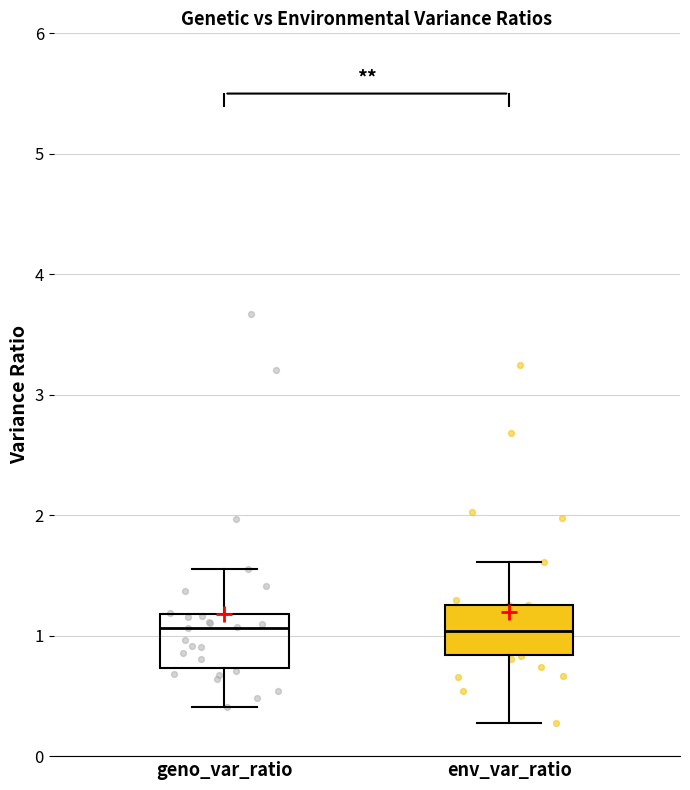

Reading left to right, transcribe this box plot: for each box, give where its median line is, the range the box spans, and where its two whiskers end, as read against the y-axis. The values are not printed on the chart, so give them approximately, as read against the axis.

geno_var_ratio: median 1.1, box 0.7 to 1.2, whiskers 0.4 to 1.6
env_var_ratio: median 1.0, box 0.8 to 1.3, whiskers 0.3 to 1.6